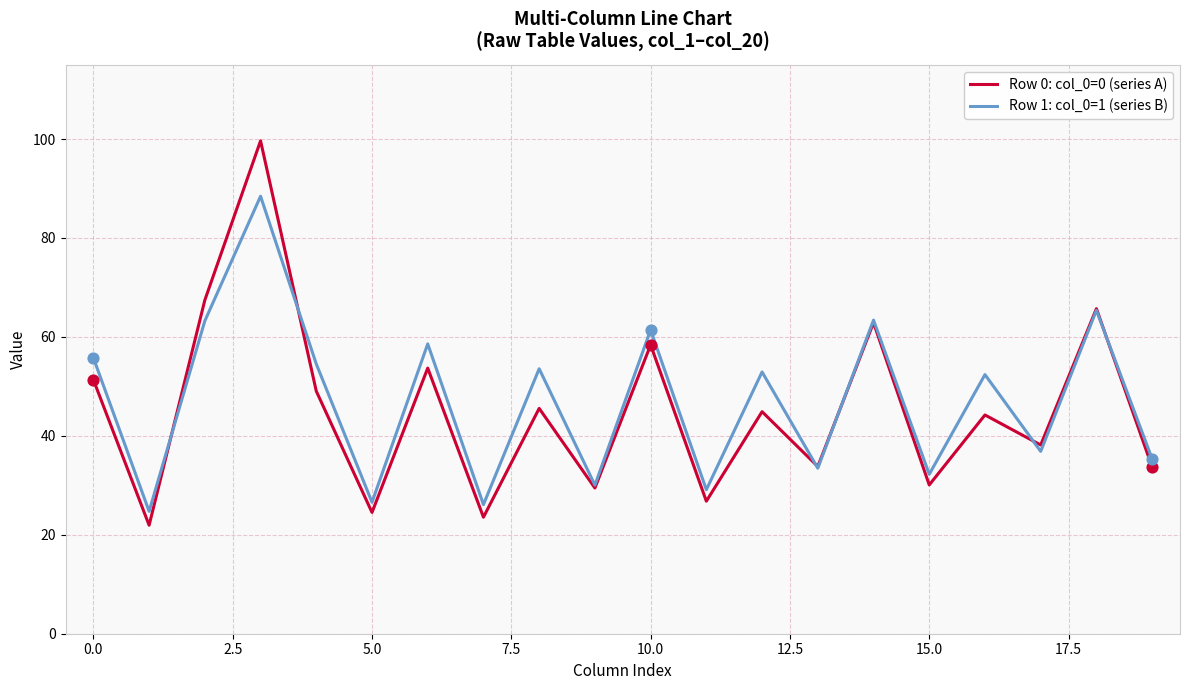

Which series has the largest range (max minus min)?

Row 0: col_0=0 (series A)